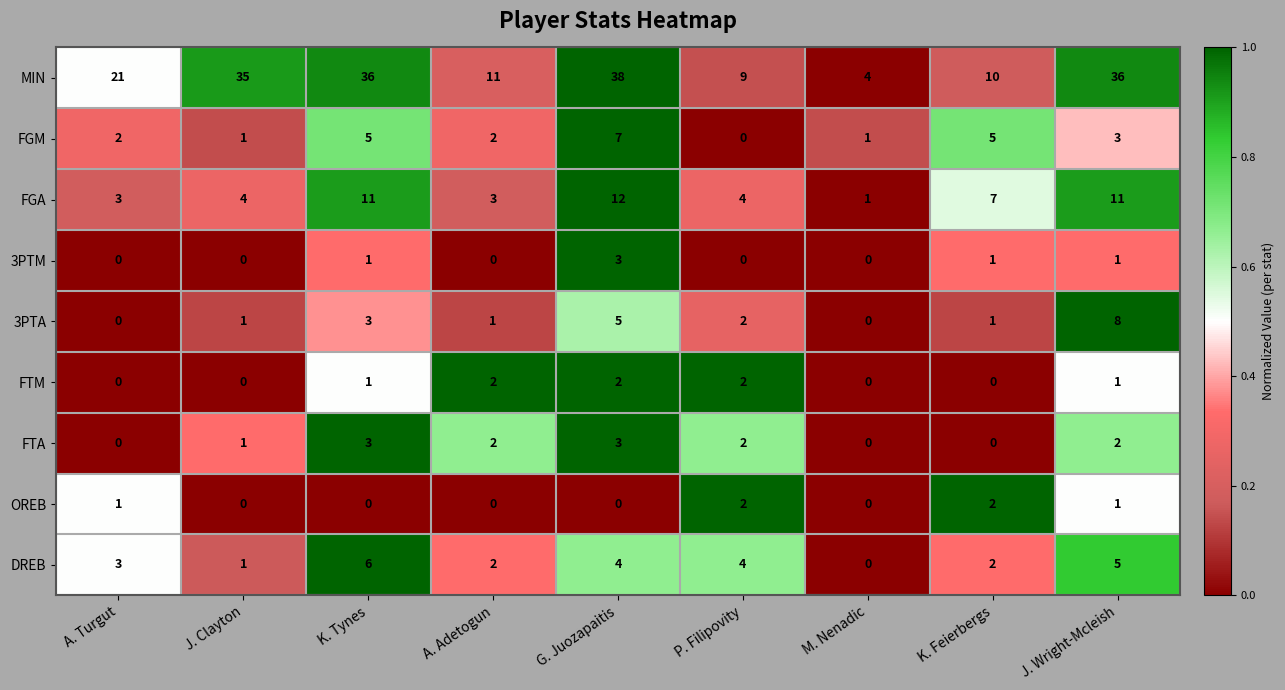

The FTA series shows 1 at P. Filipovity. True or false?

False